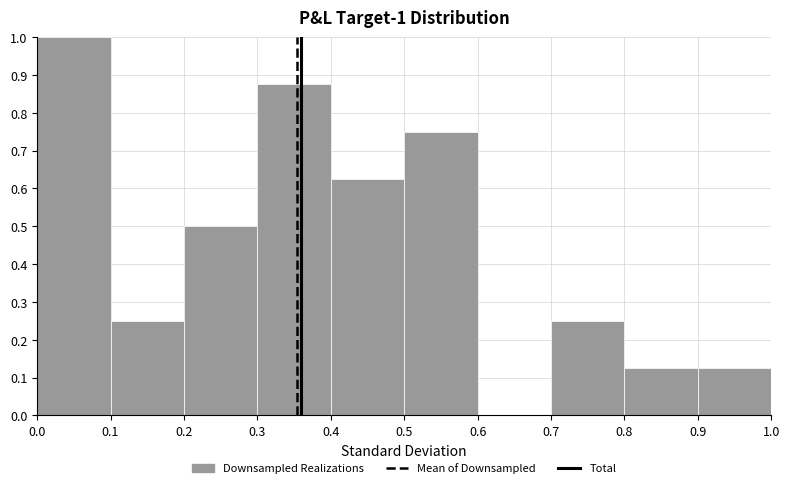

Which range on the x-axis has the tallest bar?

0.0 to 0.1